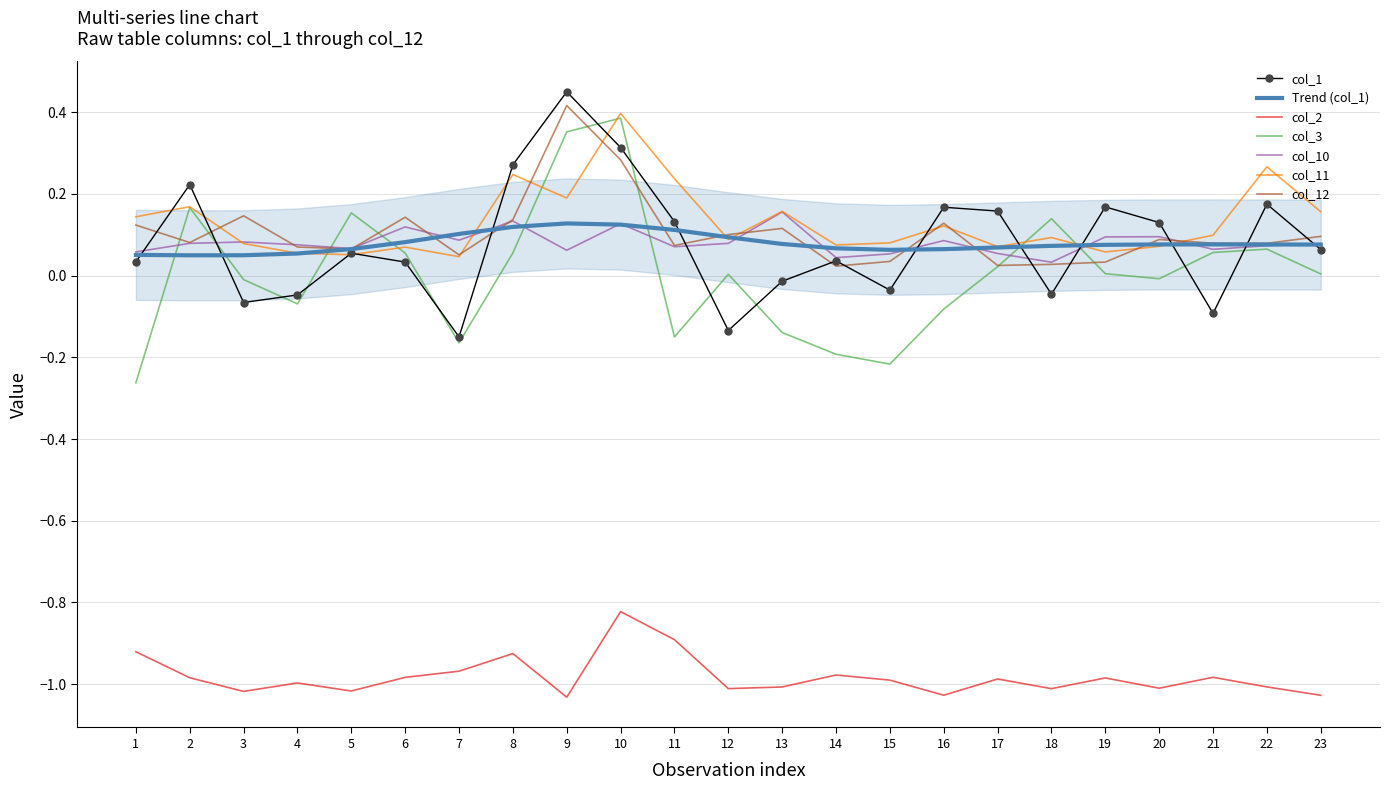

Does the chart have visible grid lines?

Yes